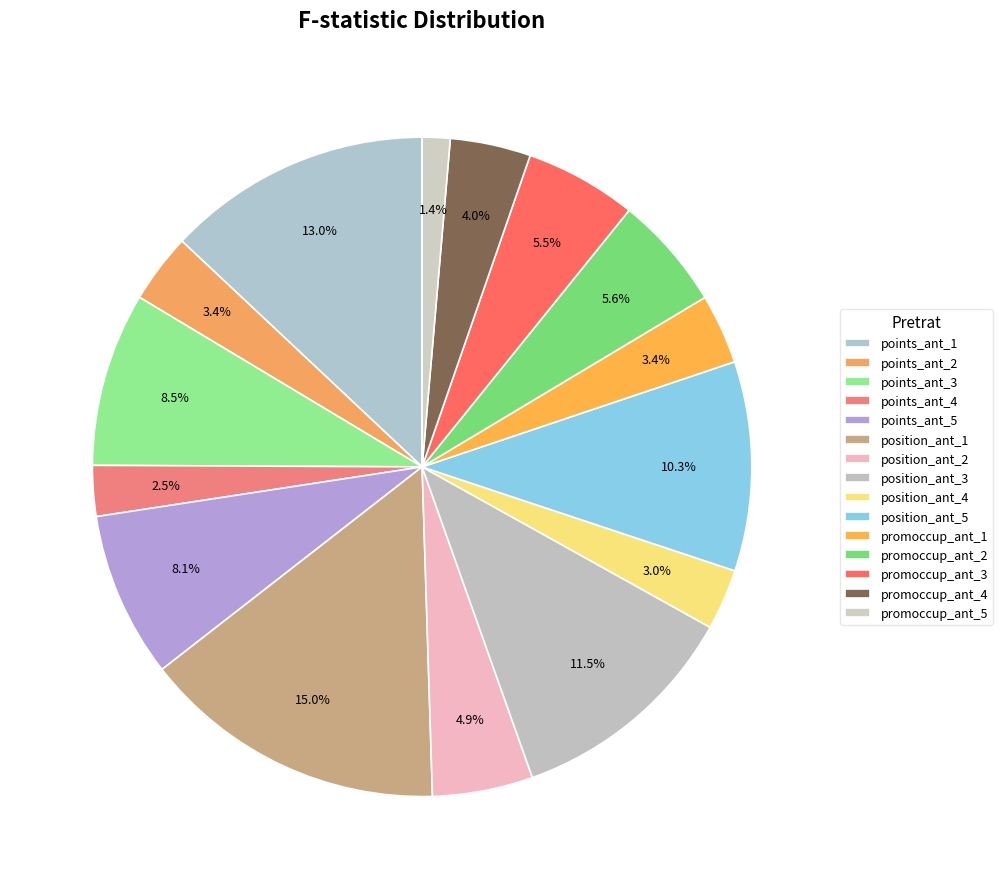

Rank the categories by value from highest to lowest.

position_ant_1, points_ant_1, position_ant_3, position_ant_5, points_ant_3, points_ant_5, promoccup_ant_2, promoccup_ant_3, position_ant_2, promoccup_ant_4, promoccup_ant_1, points_ant_2, position_ant_4, points_ant_4, promoccup_ant_5